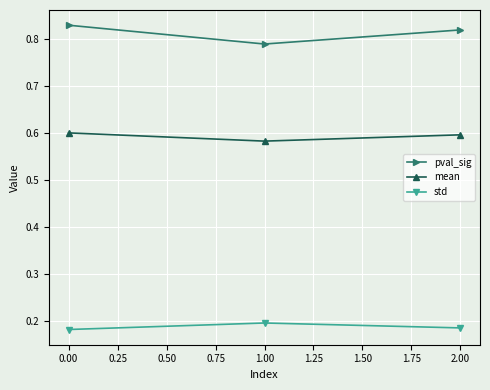

Which series has the largest total across all categories?

pval_sig